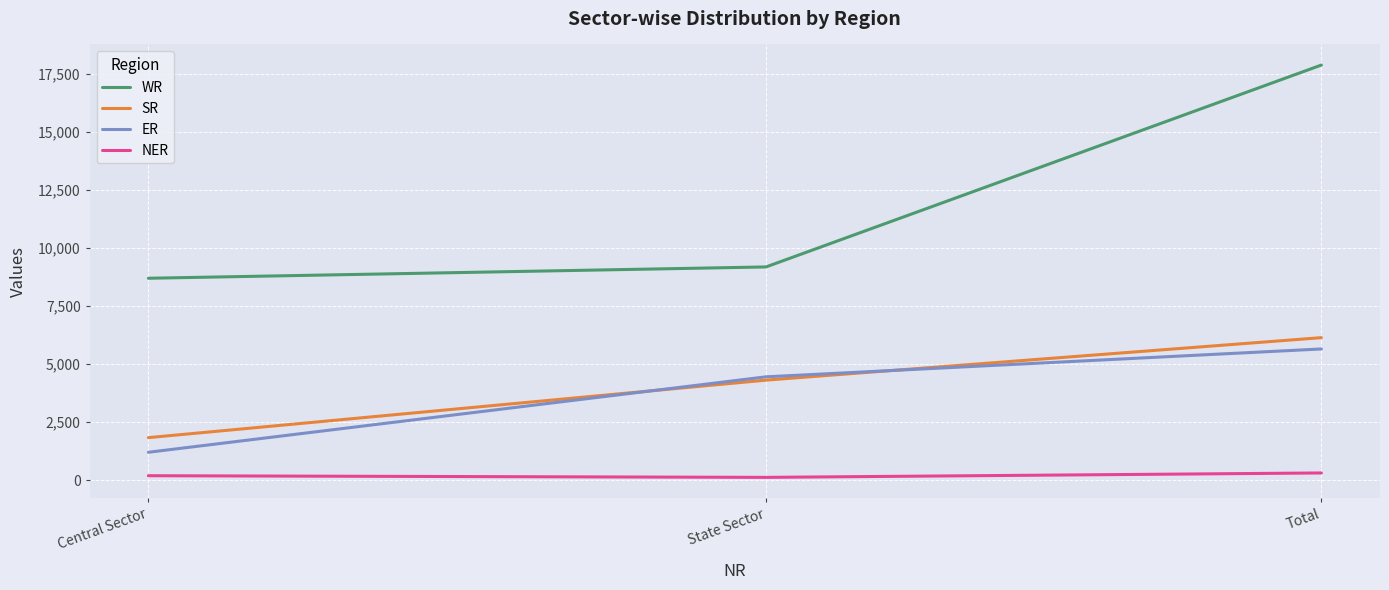

What is the minimum value for WR?

8694